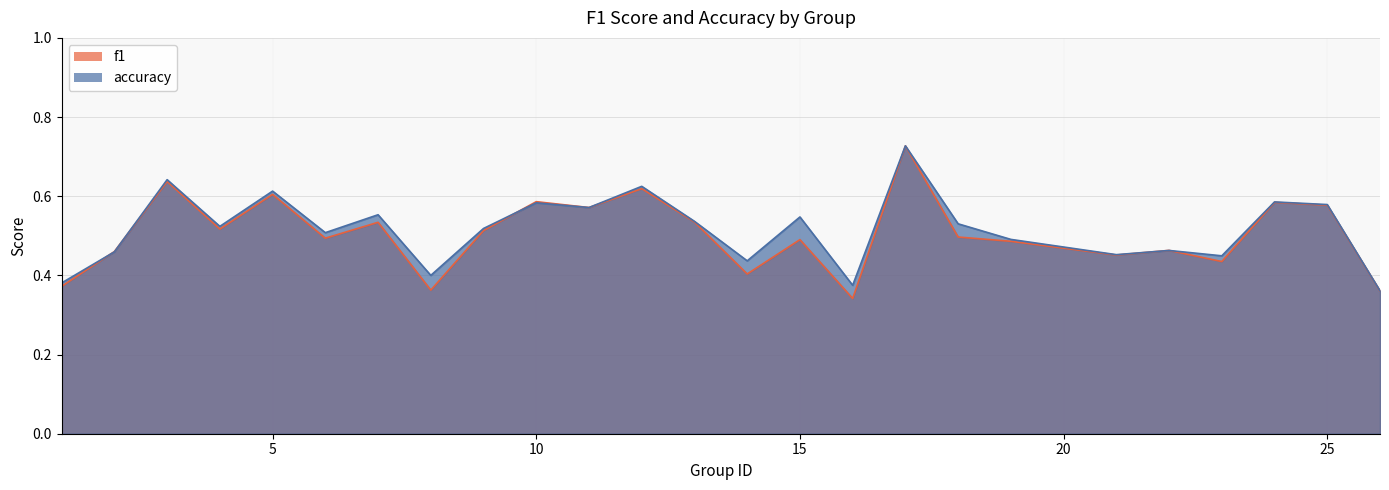

Which series has the largest range (max minus min)?

f1